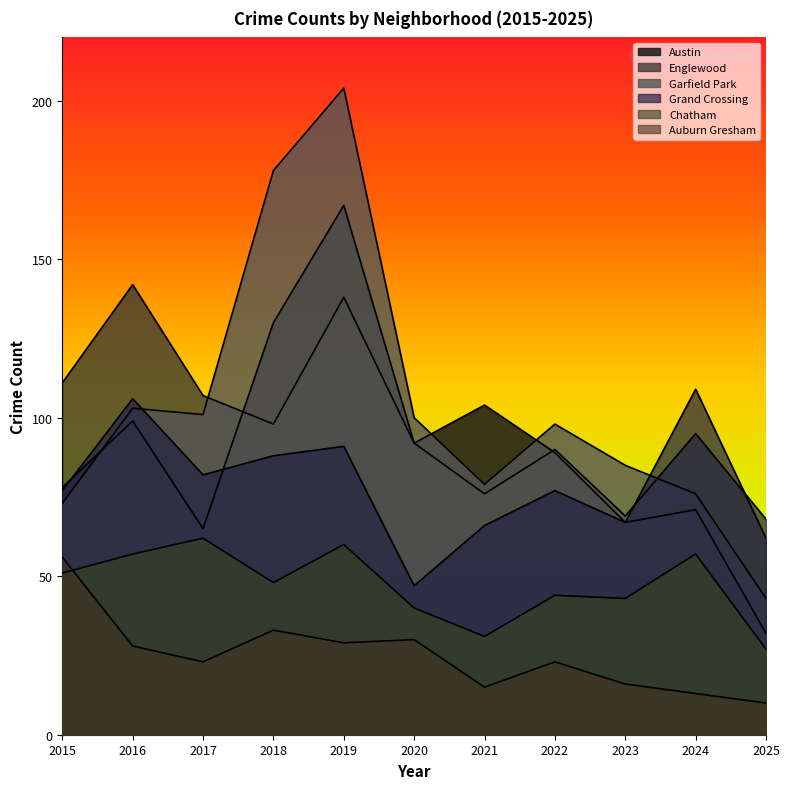

Which series has the largest range (max minus min)?

Garfield Park